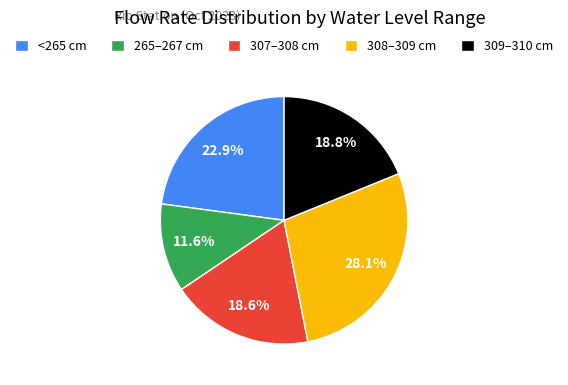

Is there any slice that represents more than half of the pie?

No